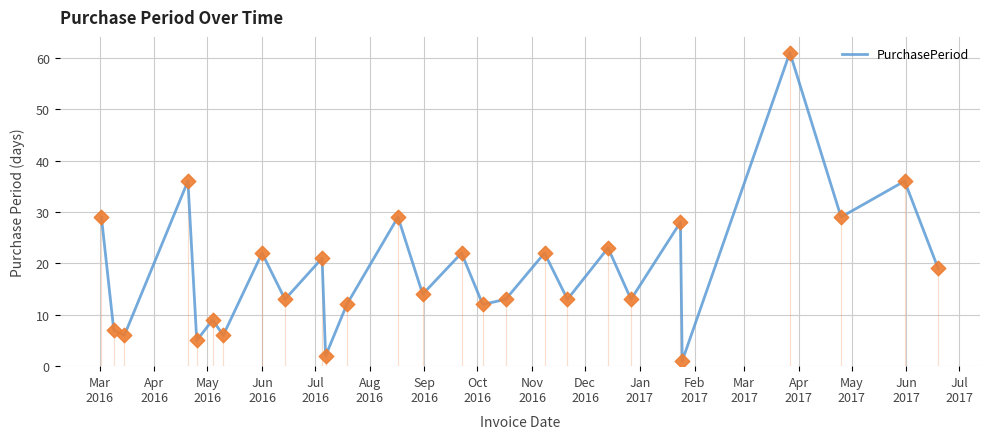

What is the maximum value shown in the chart?

61